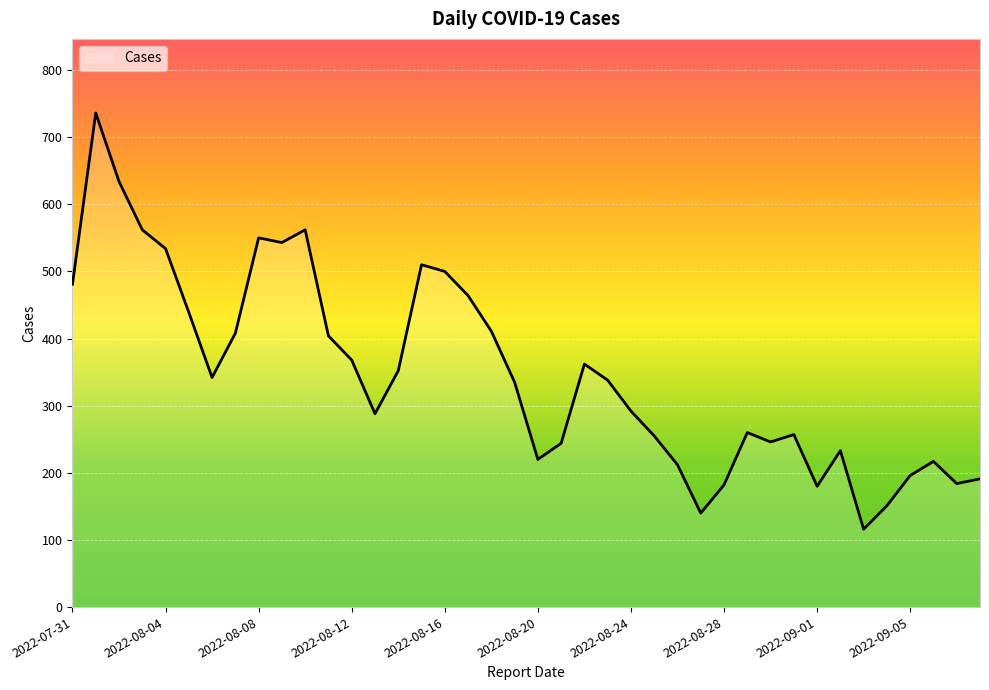

What is the difference between the maximum and minimum values?

620